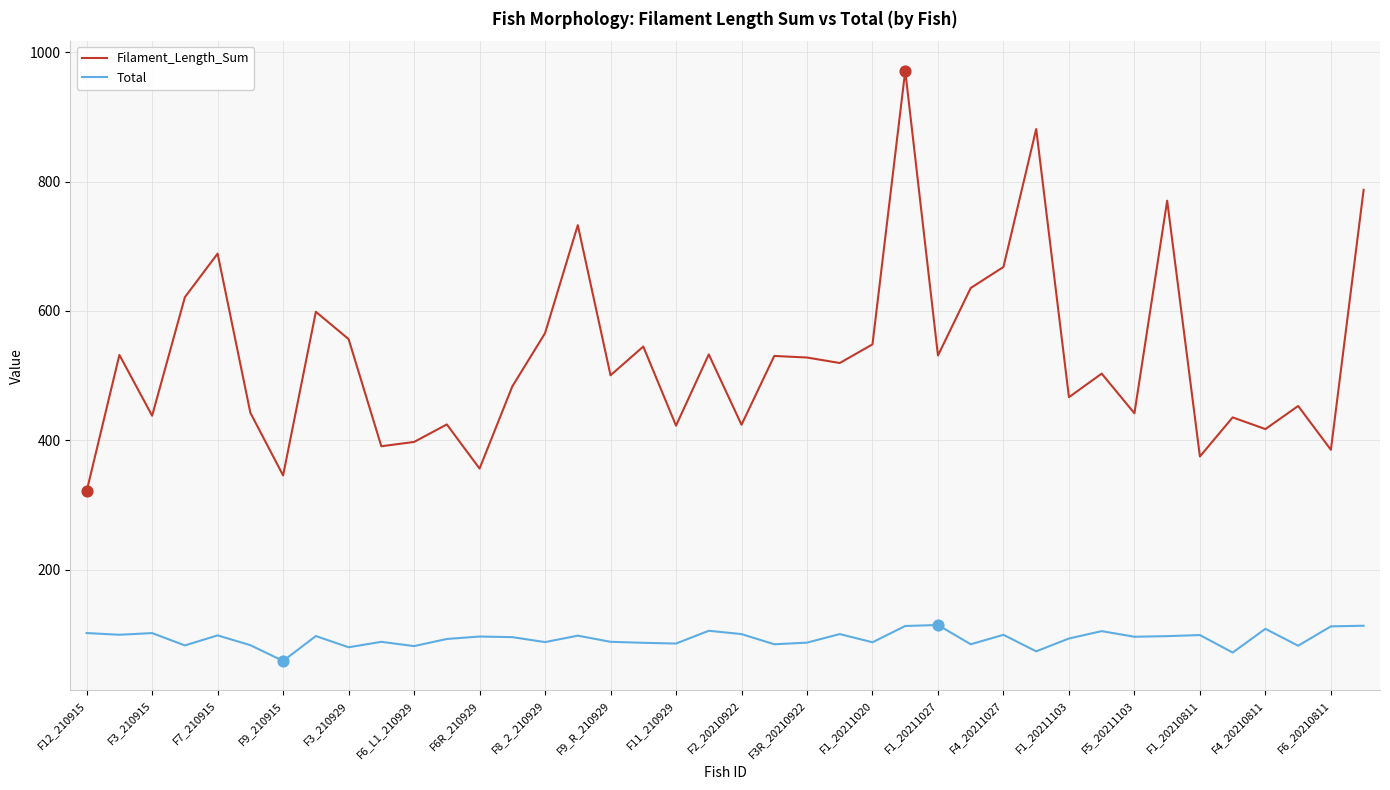

Which series has the largest range (max minus min)?

Filament_Length_Sum